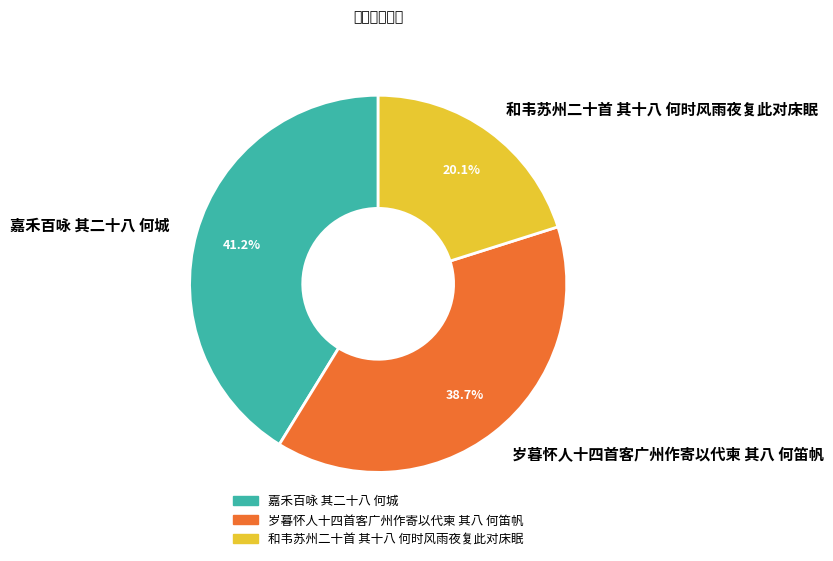

Which category has the biggest portion of the pie?

嘉禾百咏 其二十八 何城